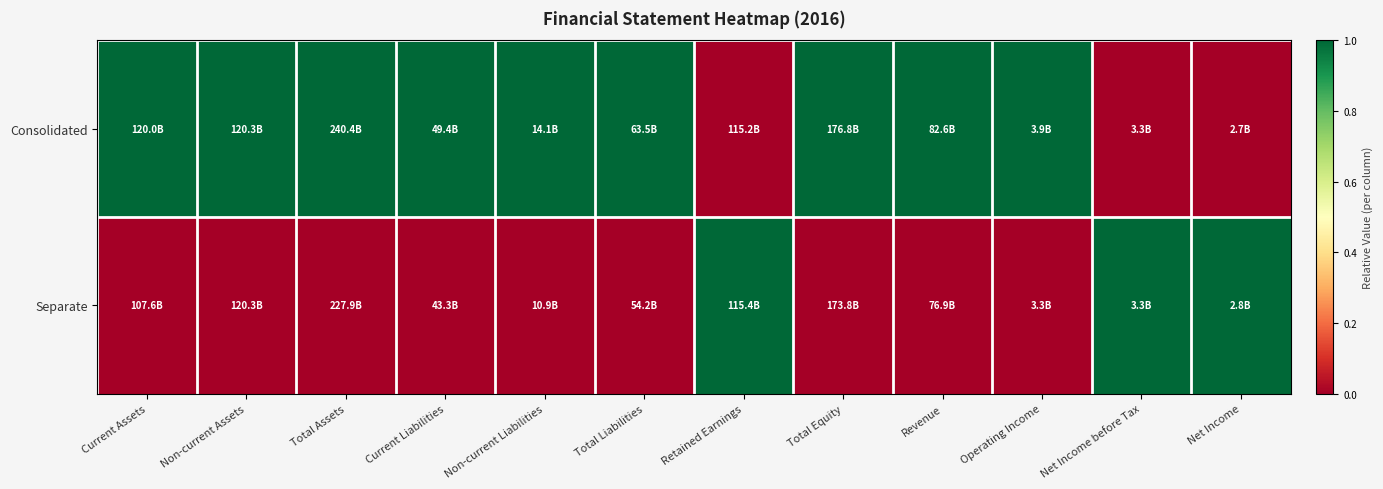

Which series has the largest total across all categories?

Consolidated